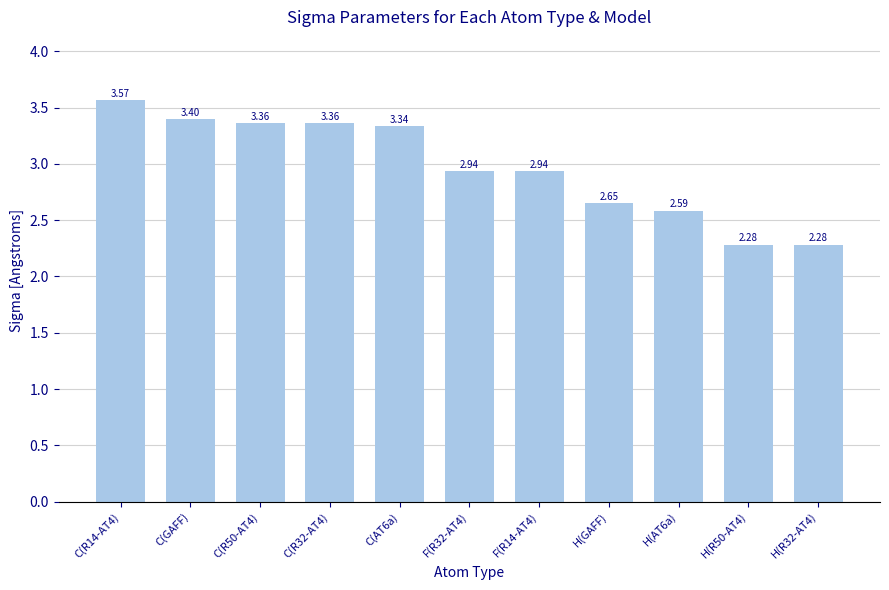

What is the difference between the values at H(GAFF) and C(R50-AT4)?

0.7